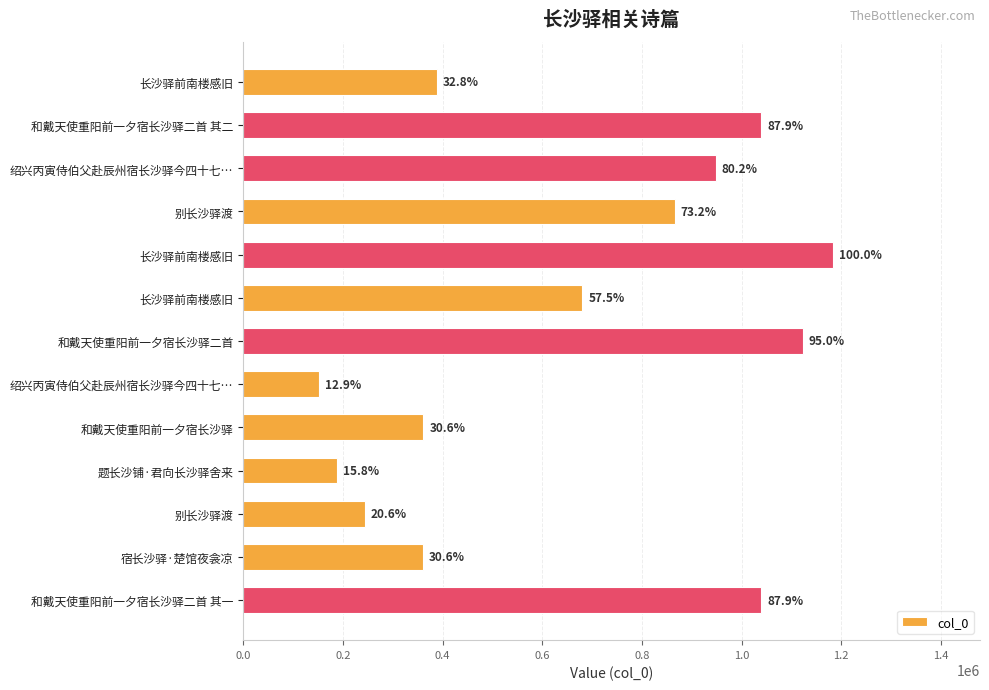

Are the bars horizontal?

Yes